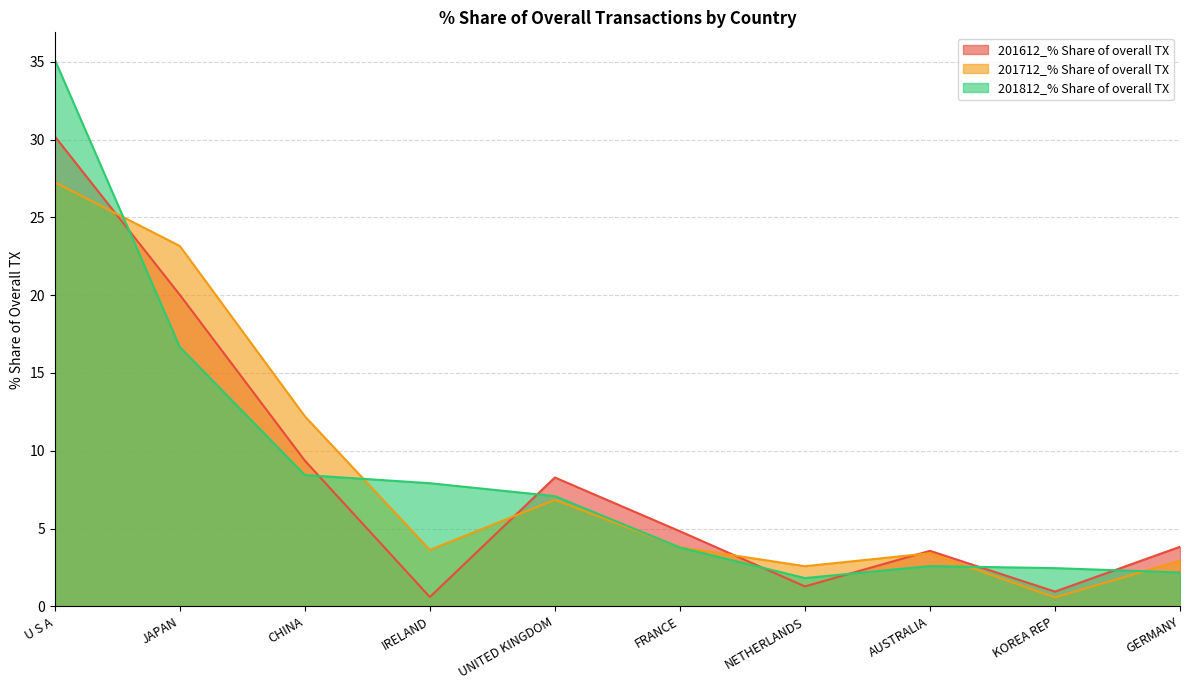

Between AUSTRALIA and FRANCE, which is larger?

FRANCE